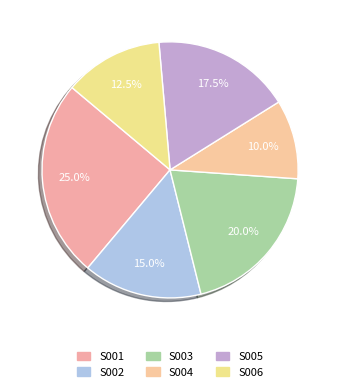

How many slices are in this pie chart?

6